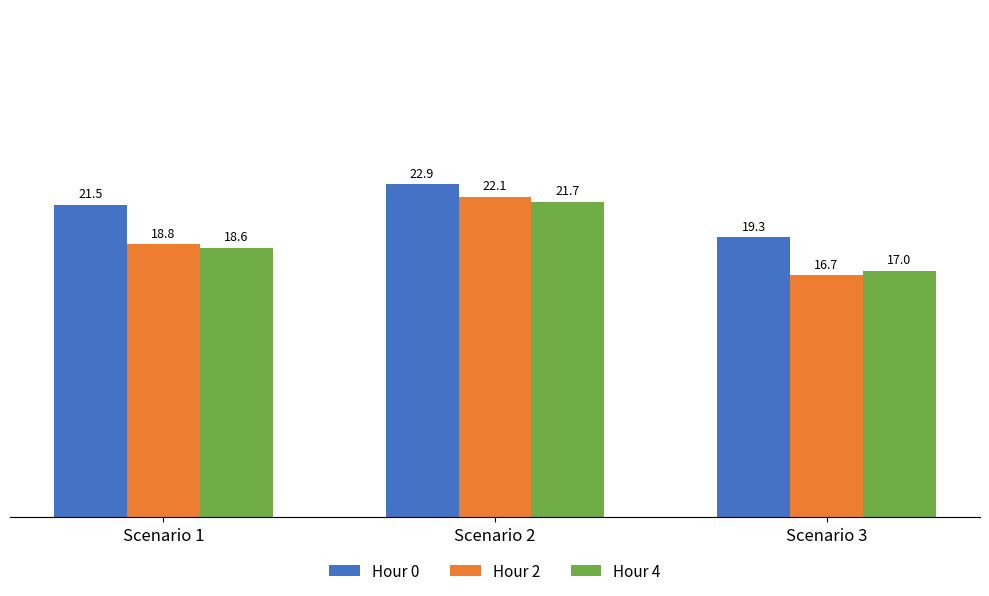

What is the minimum value for Hour 0?

19.3